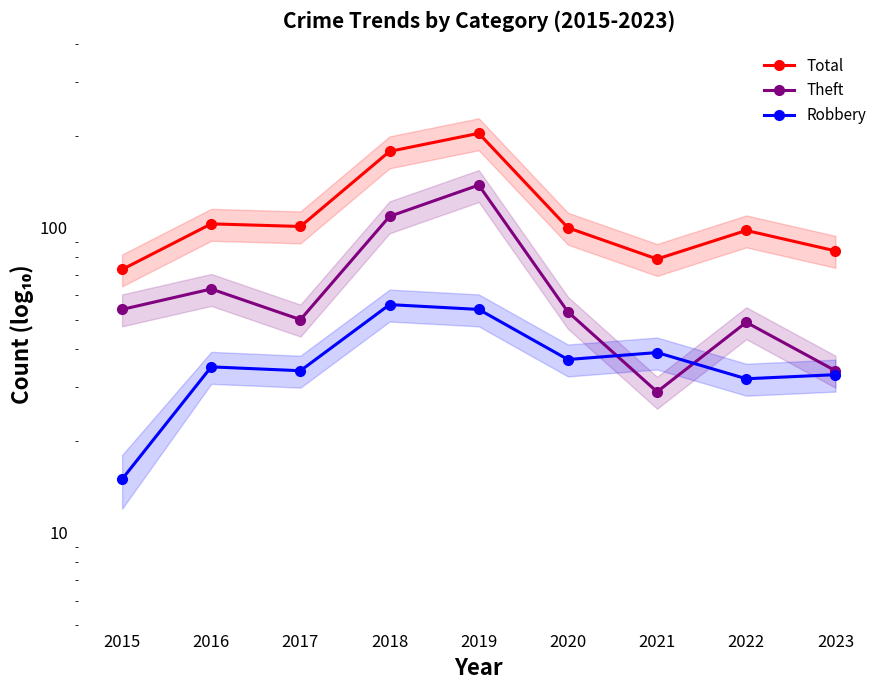

Which series ends up on top after the final intersection of Theft and Robbery?

Theft